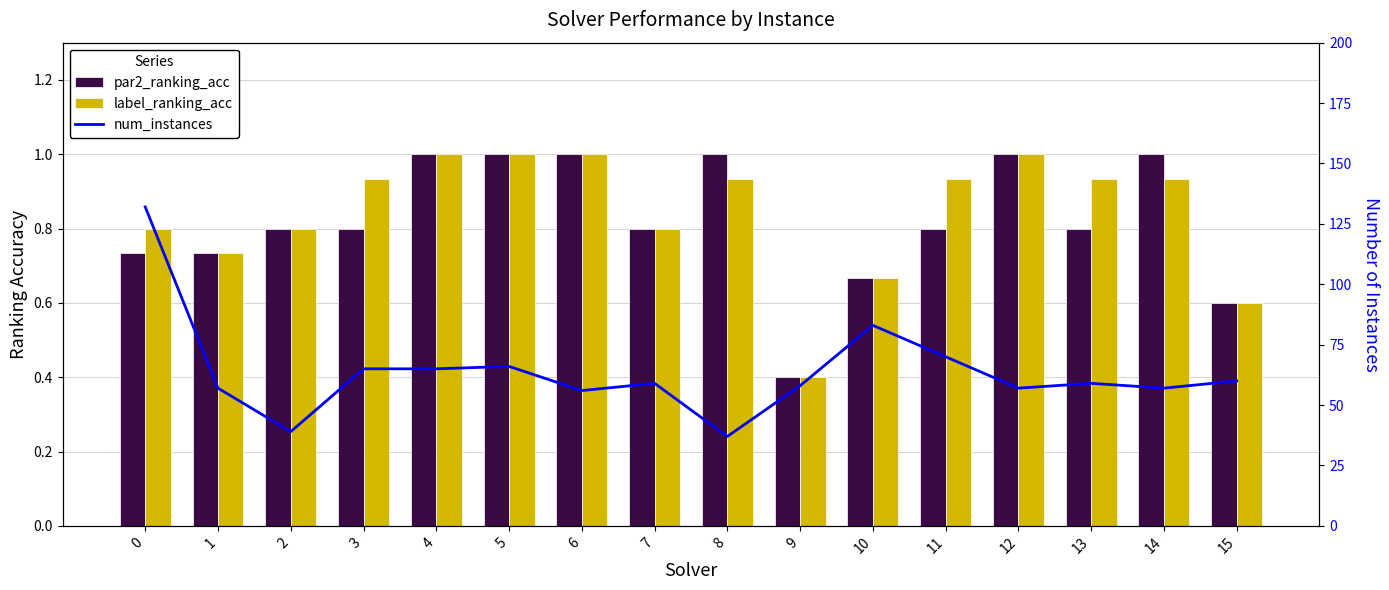

What is the value of the num_instances bar at the 4th from the left?

65.0